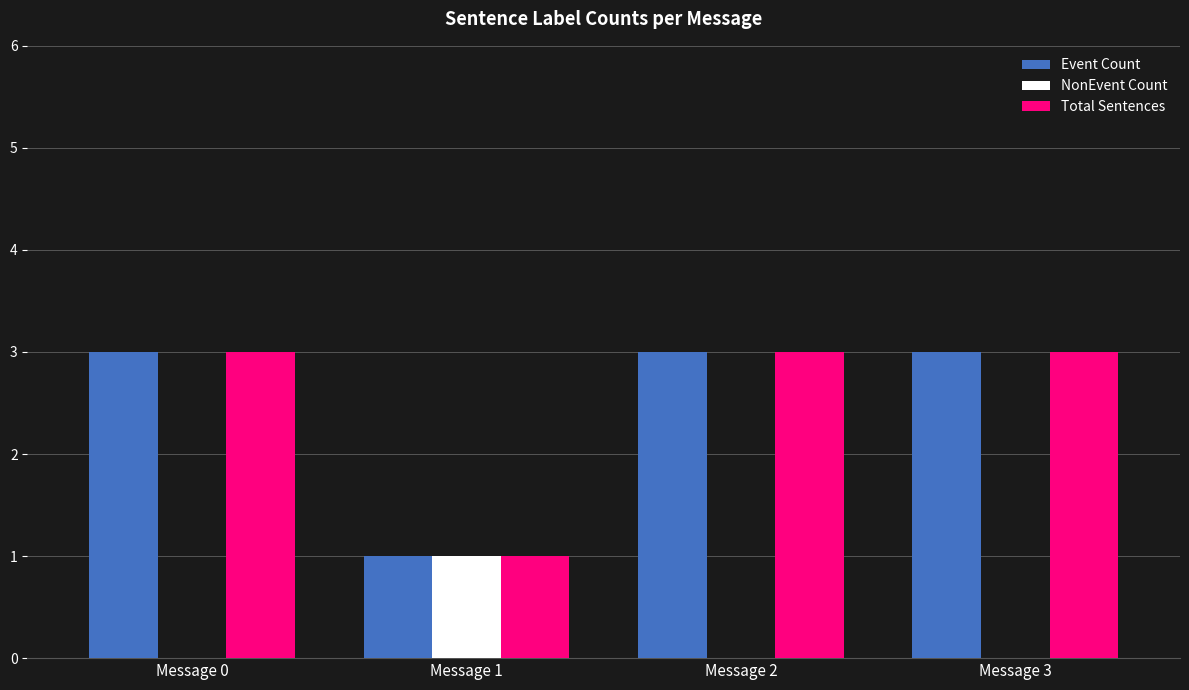

What is the sum of all Event Count values?

10